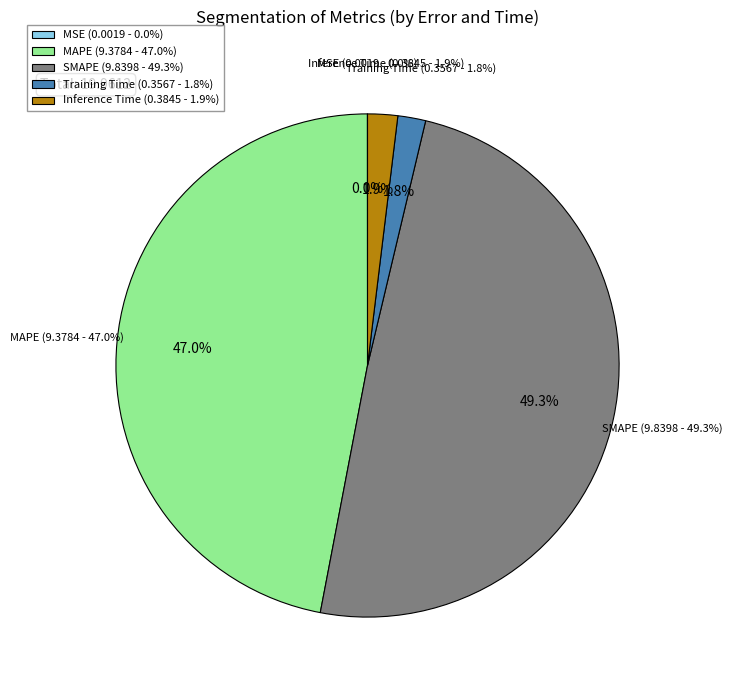

Is there a majority slice in this chart?

No